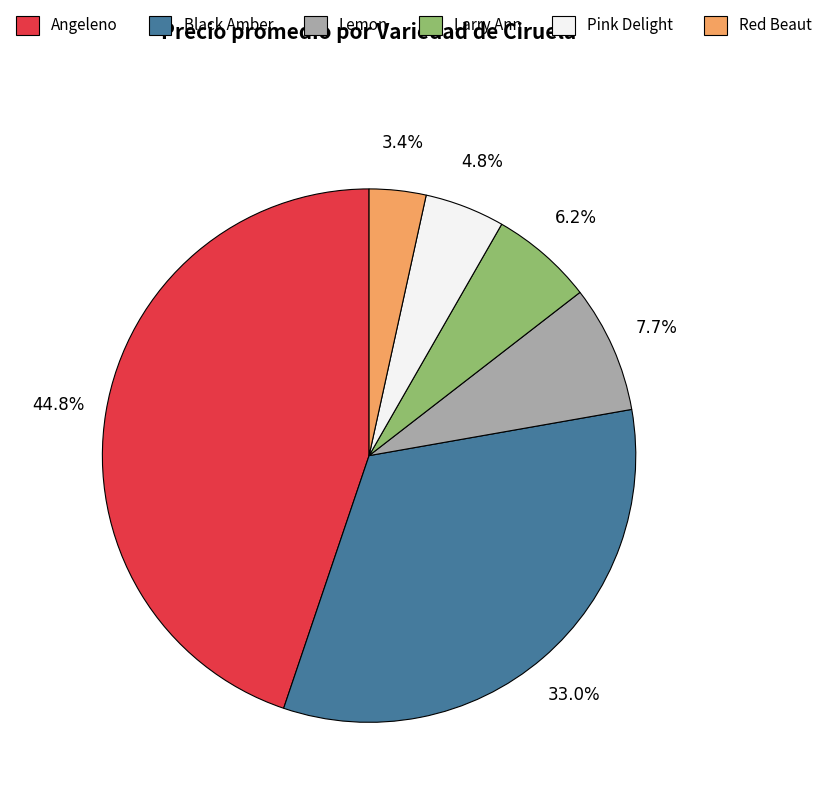

Is there a majority slice in this chart?

No